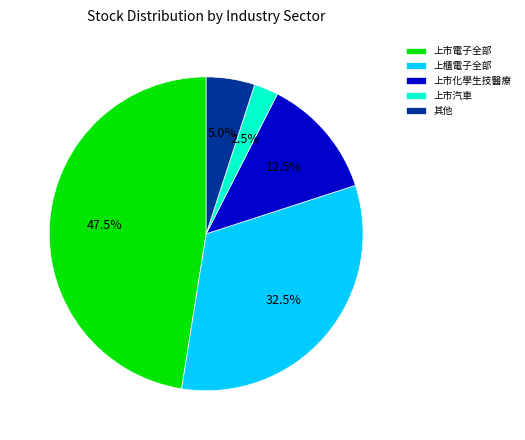

Does any single category account for the majority?

No